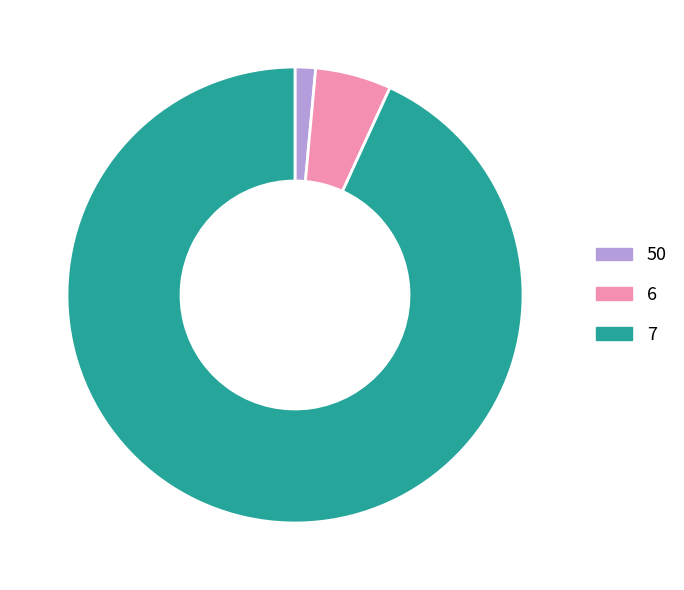

Which slice represents more than half of the pie?

7